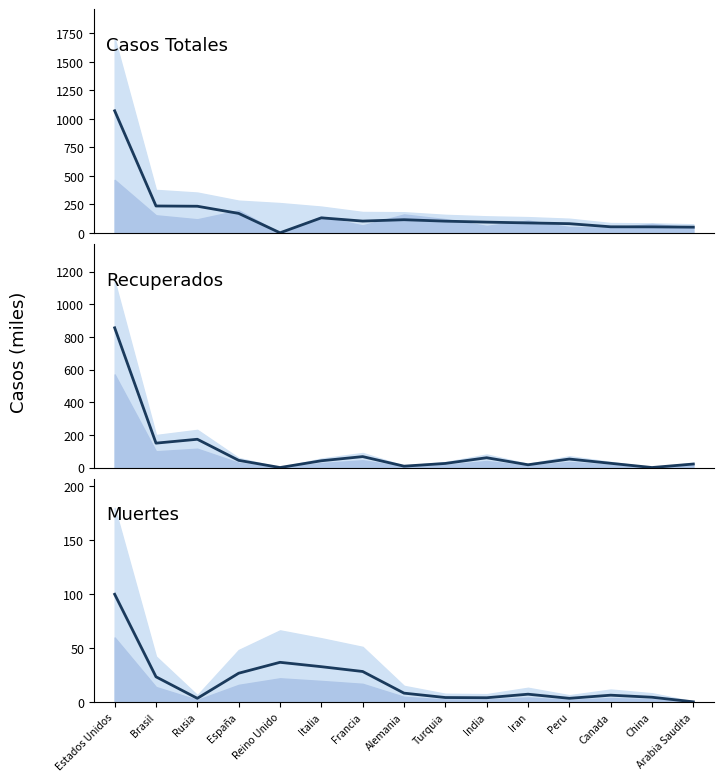

The value of Recuperados medio at Francia is 67.0. True or false?

True